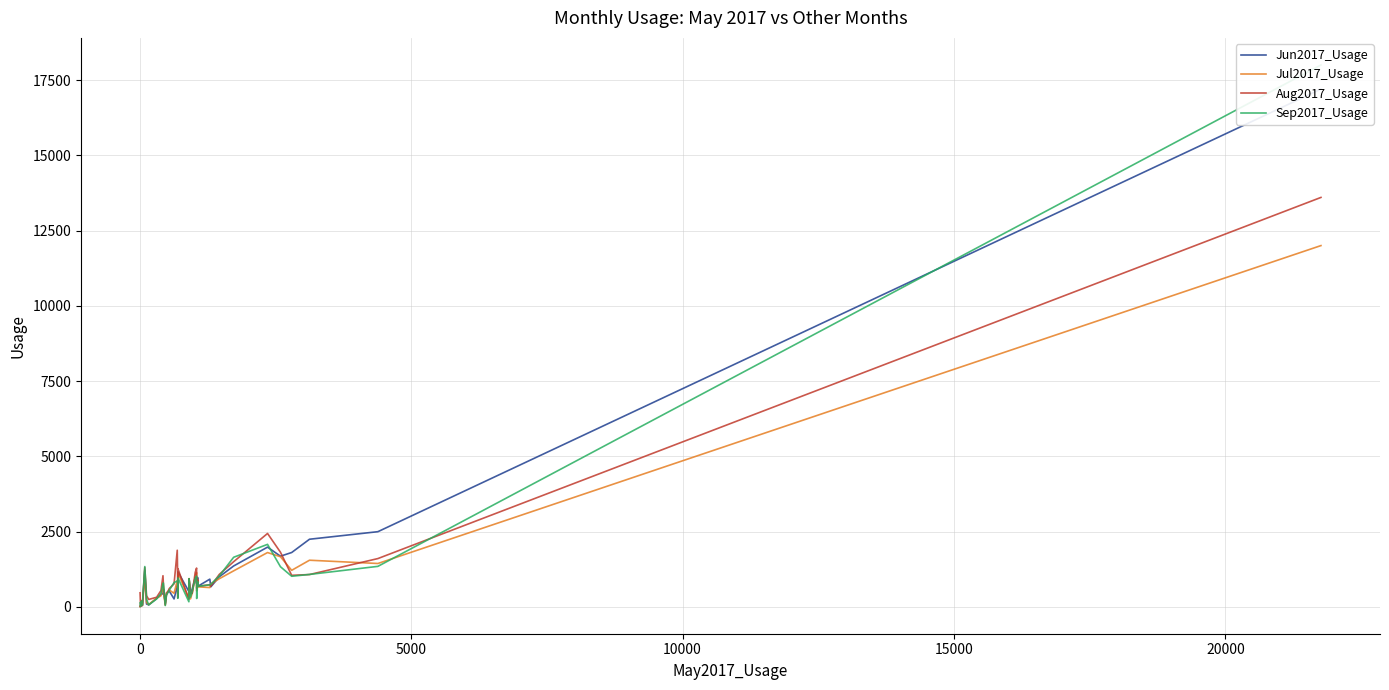

What are all the series names shown in the legend?

Jun2017_Usage, Jul2017_Usage, Aug2017_Usage, Sep2017_Usage